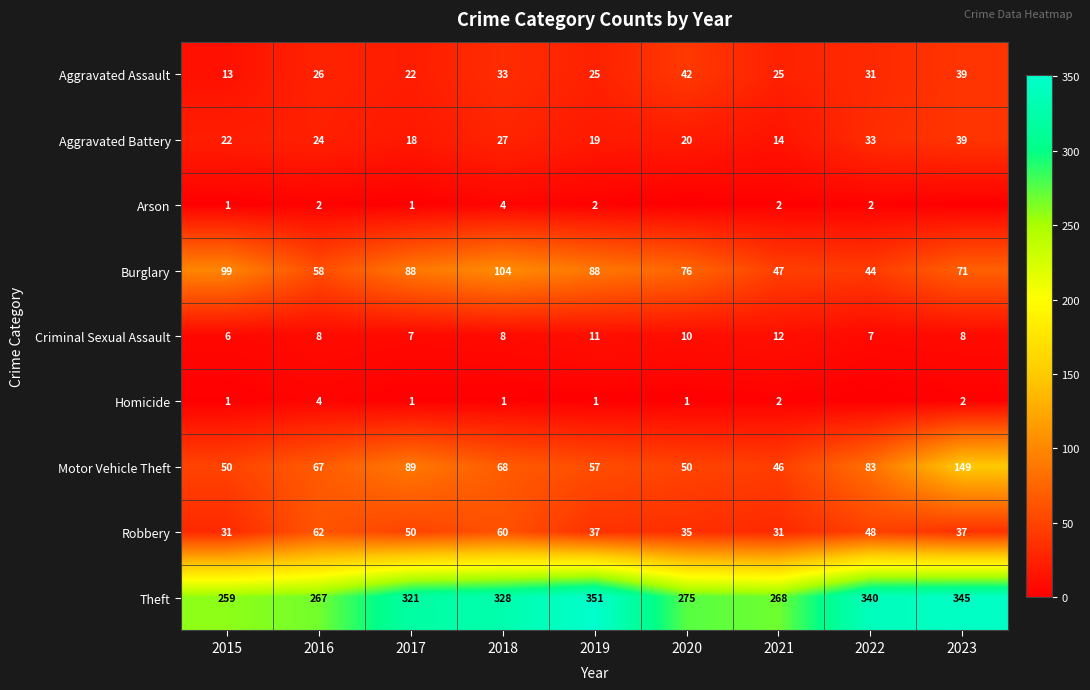

What is the highest value of the Aggravated Battery series?

39